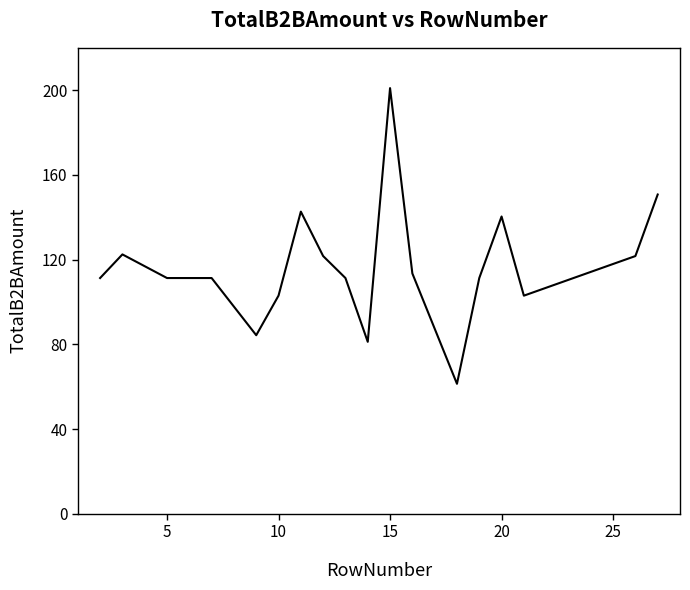

What is the difference between the maximum and minimum values?

139.6